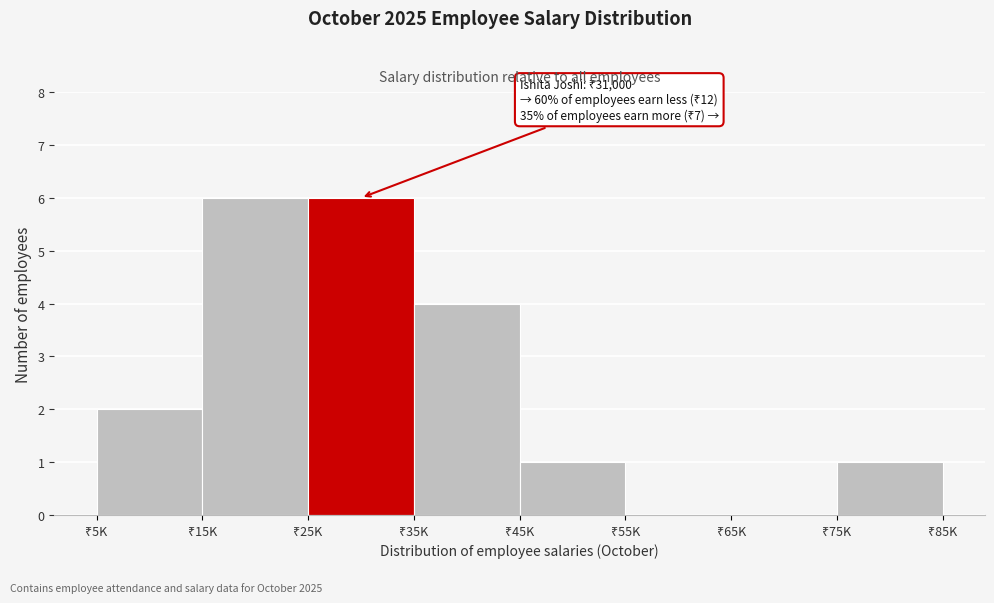

How many series are shown in this chart?

1